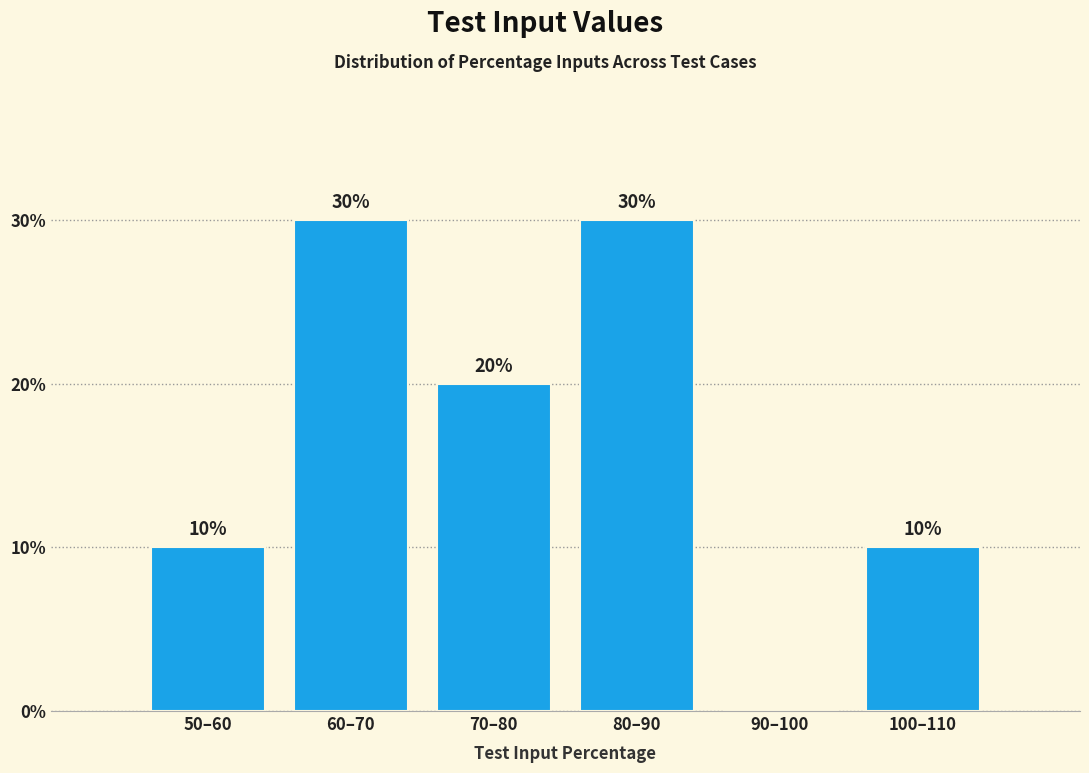

Reading left to right, transcribe all the data shown in this chart.

50–60=10	60–70=30	70–80=20	80–90=30	90–100=0	100–110=10